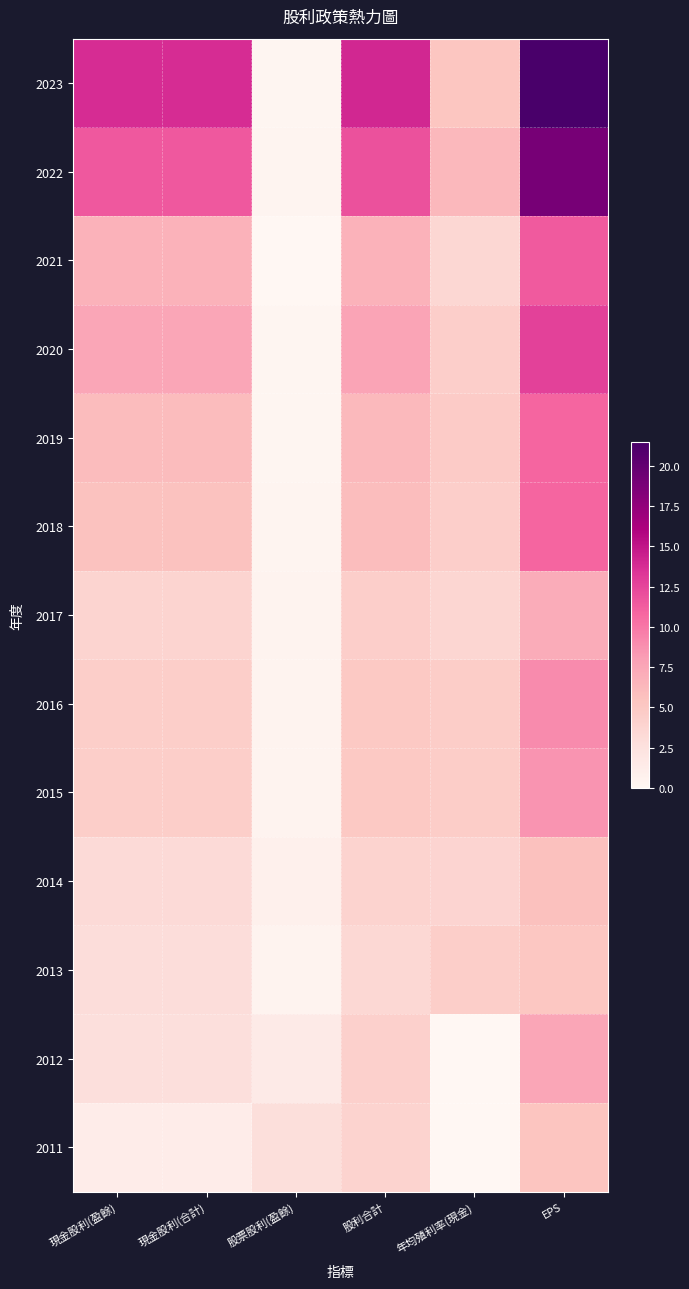

List the series in order of their peak value, lowest first.

2013, 2011, 2014, 2017, 2012, 2015, 2016, 2018, 2019, 2021, 2020, 2022, 2023